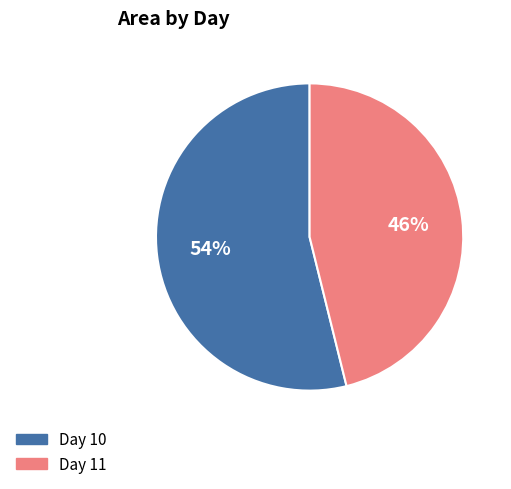

Is Day 11 the majority of the pie?

No